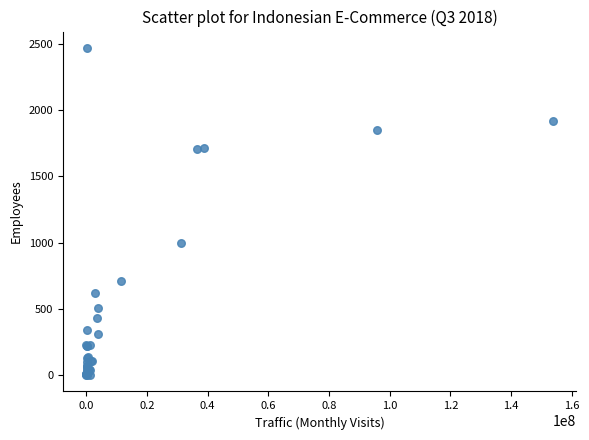

What Y value in the scatter plot is closest to 1235?

998